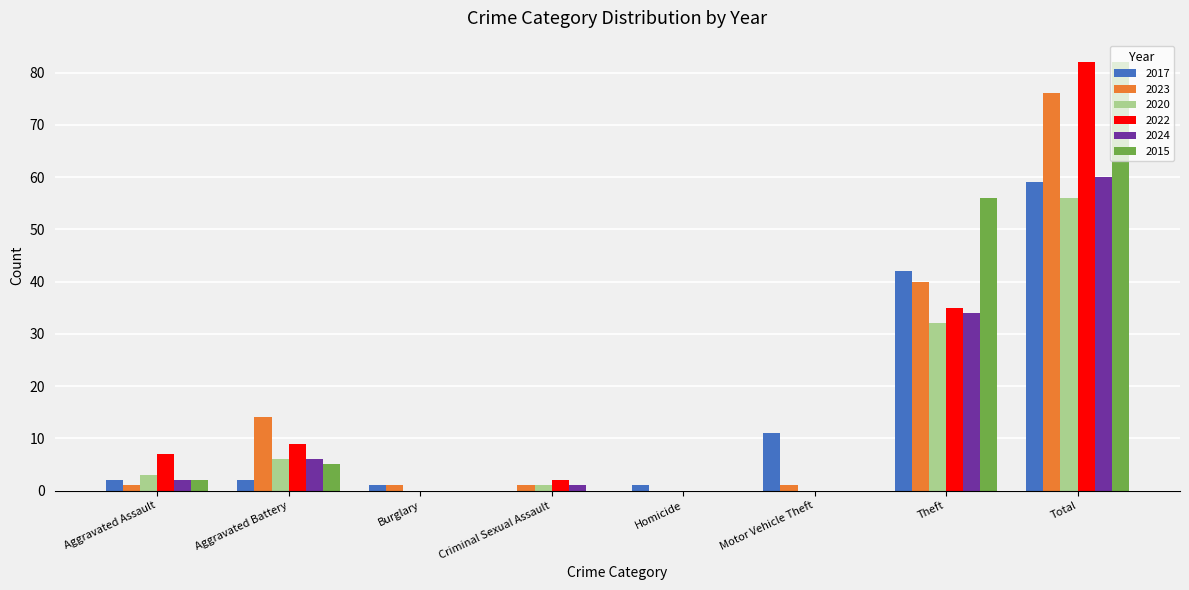

Which series has the largest total across all categories?

2015